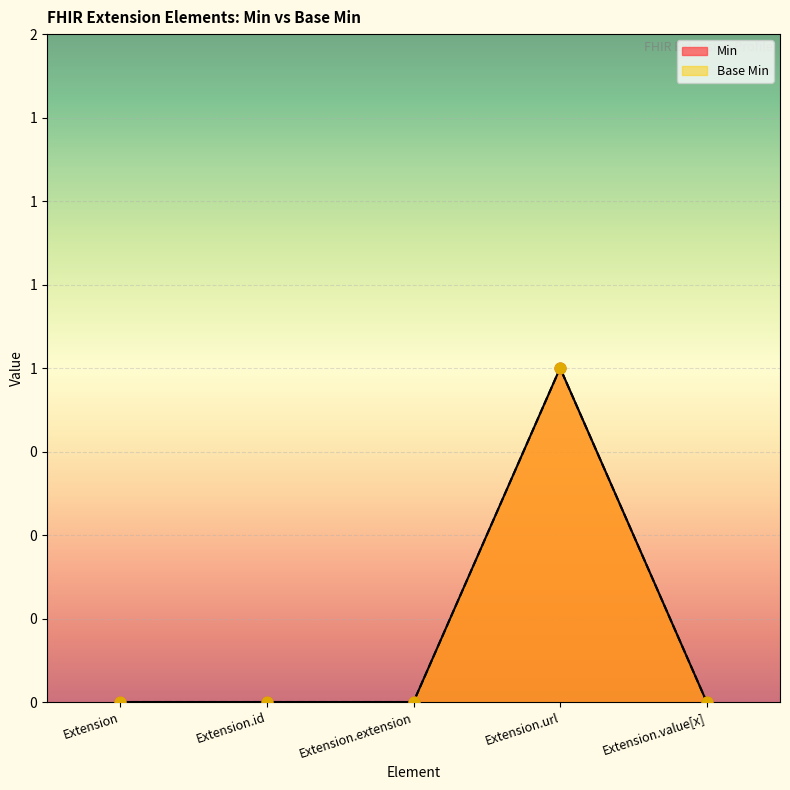

Which series has the largest total across all categories?

Min